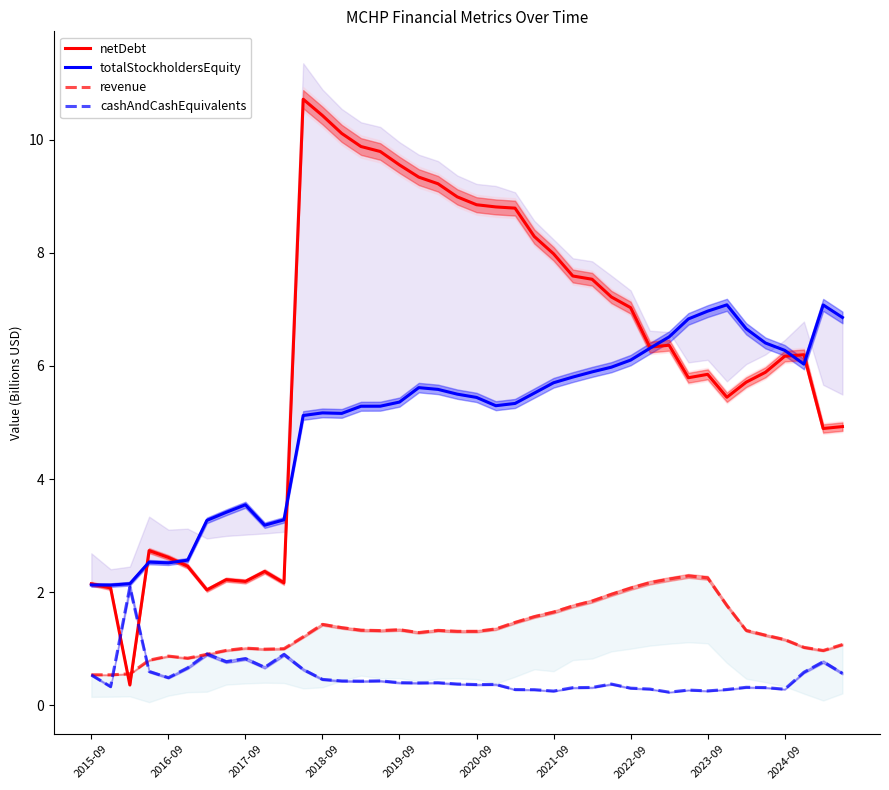

What are all the series names shown in the legend?

netDebt, totalStockholdersEquity, revenue, cashAndCashEquivalents